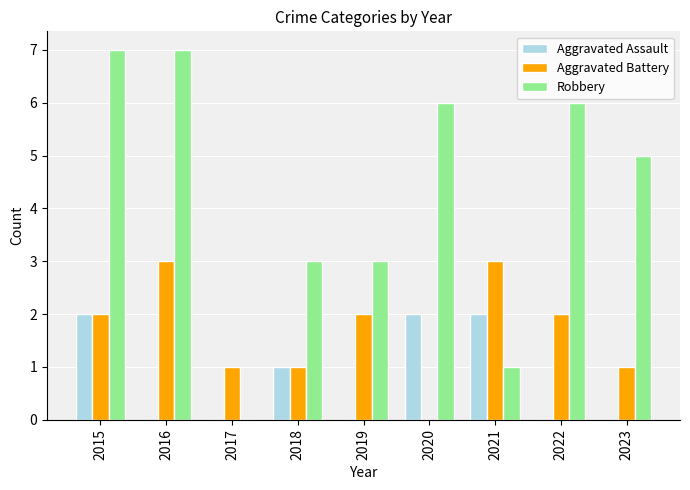

Reading left to right, extract all data points from this chart.

Aggravated Assault: 2	0	0	1	0	2	2	0	0
Aggravated Battery: 2	3	1	1	2	0	3	2	1
Robbery: 7	7	0	3	3	6	1	6	5